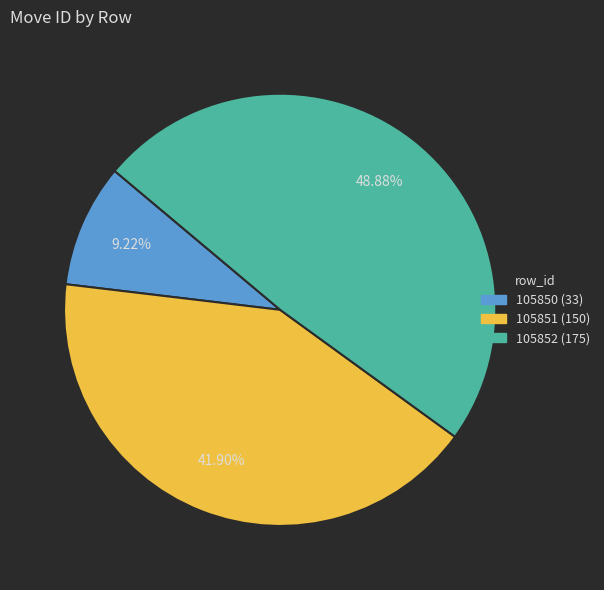

To the nearest percent, what is the average slice percentage?

33%